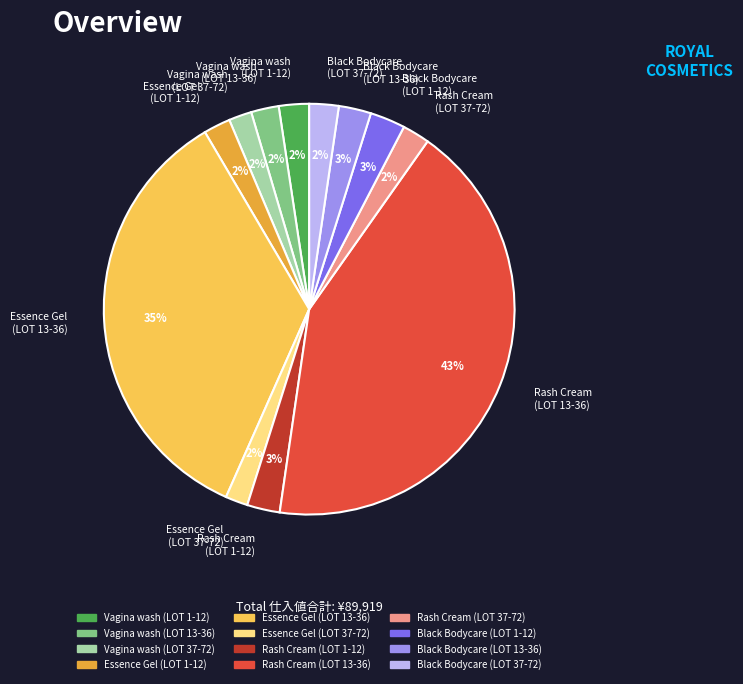

Between Rash Cream (LOT 13-36) and Vagina wash (LOT 13-36), which is larger?

Rash Cream (LOT 13-36)